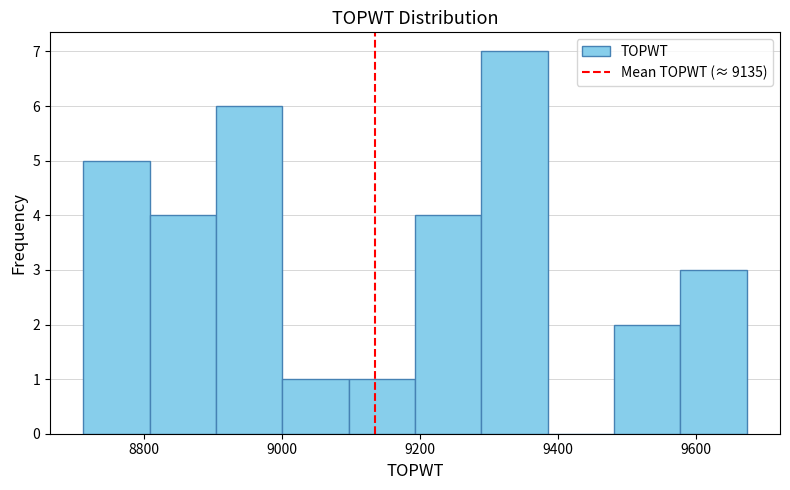

Which range on the x-axis has the tallest bar?

9280 to 9380